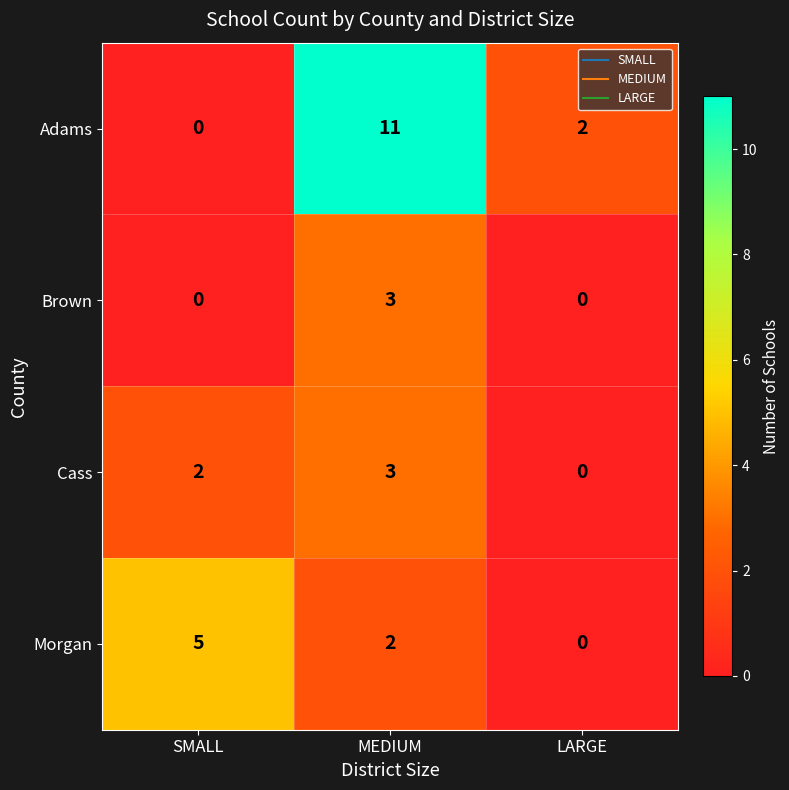

How many data points does each series have?

3